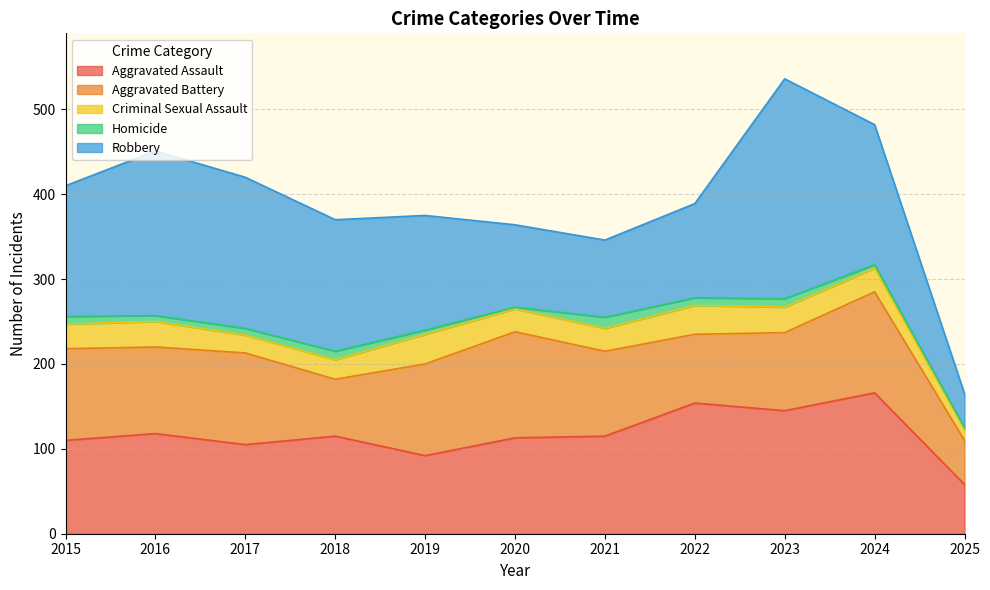

Which has a higher value, 2021 or 2018?

2021